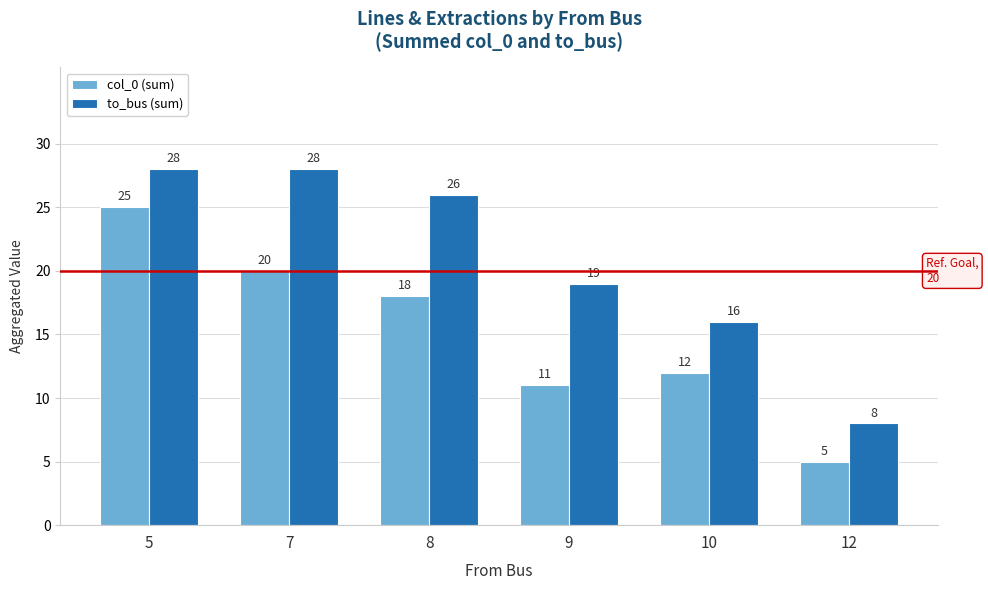

What are all the series names shown in the legend?

col_0 (sum), to_bus (sum)